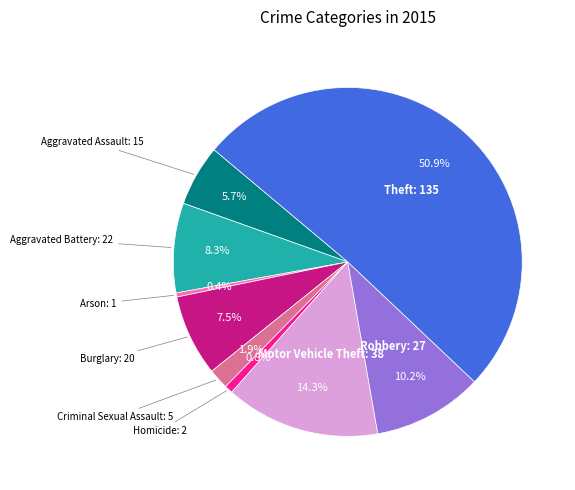

Count the number of slices in the pie.

9